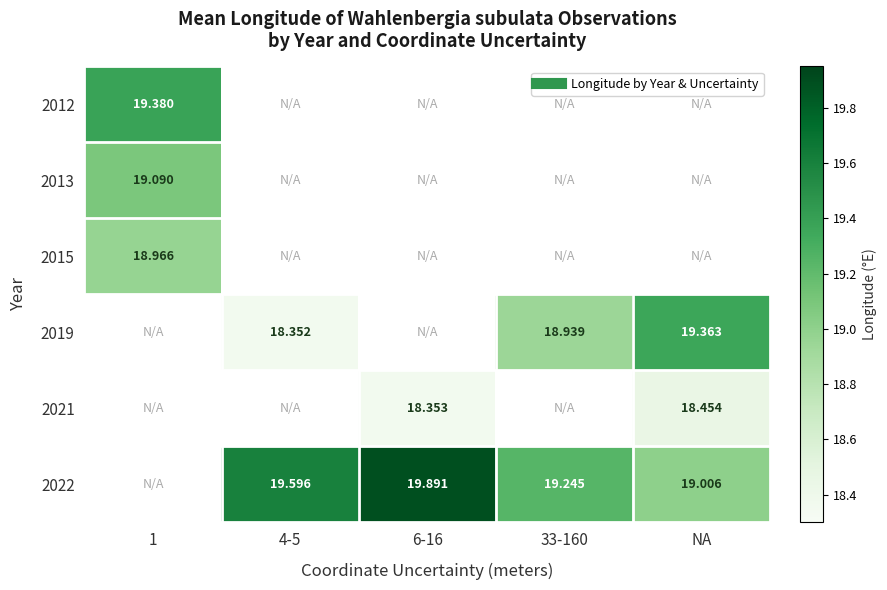

How many values in 2012 are above zero?

1